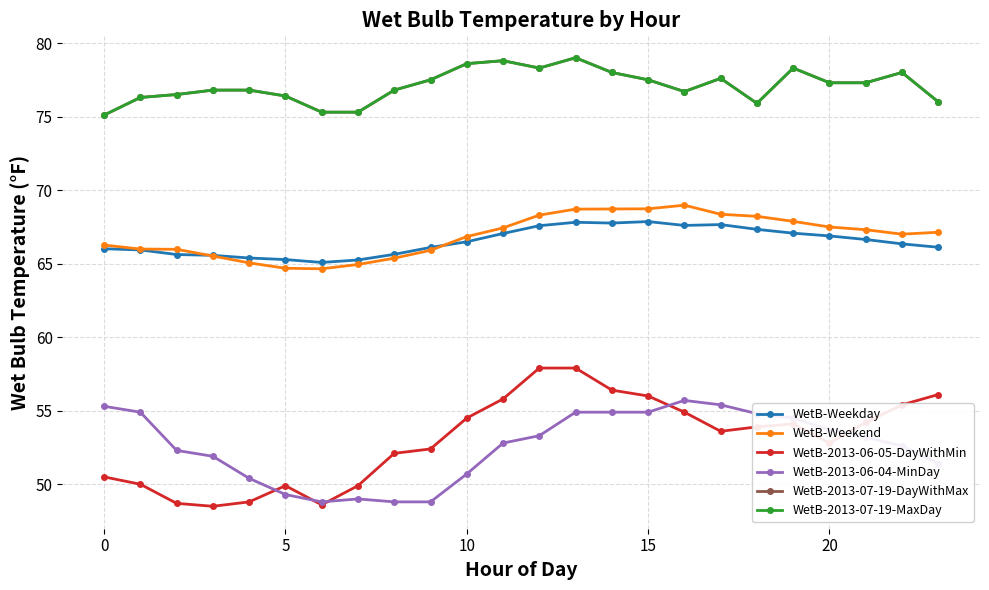

What is the greatest value displayed?

79.0